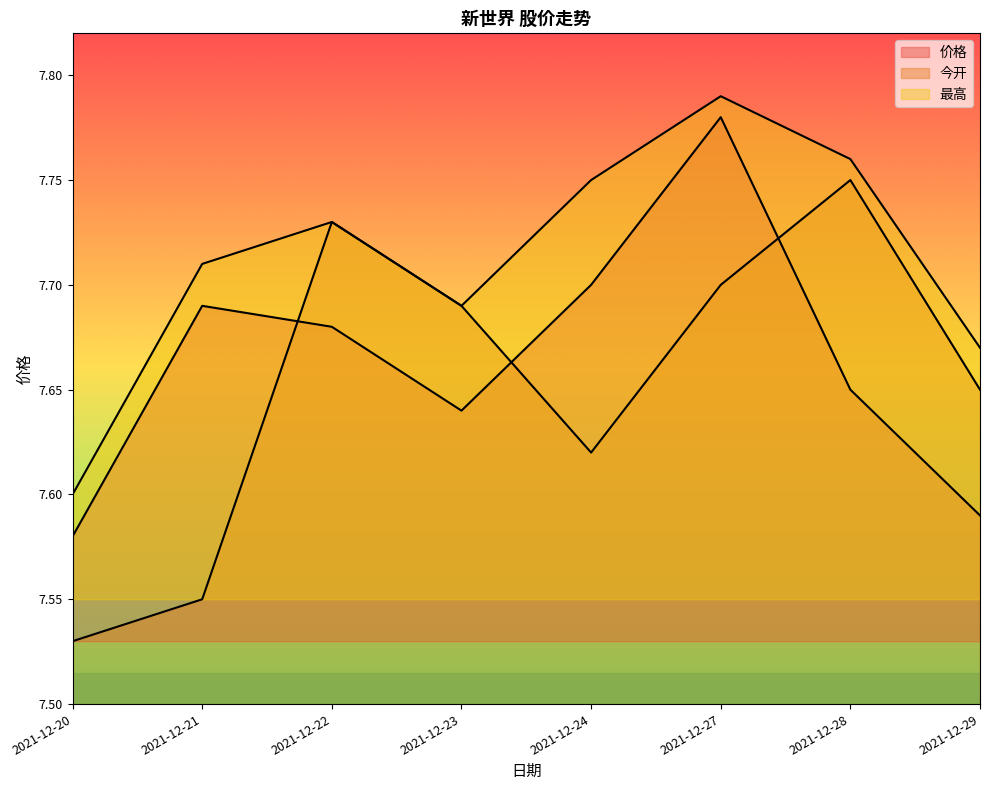

What is the difference between the maximum and minimum values in the 价格 series?

0.2